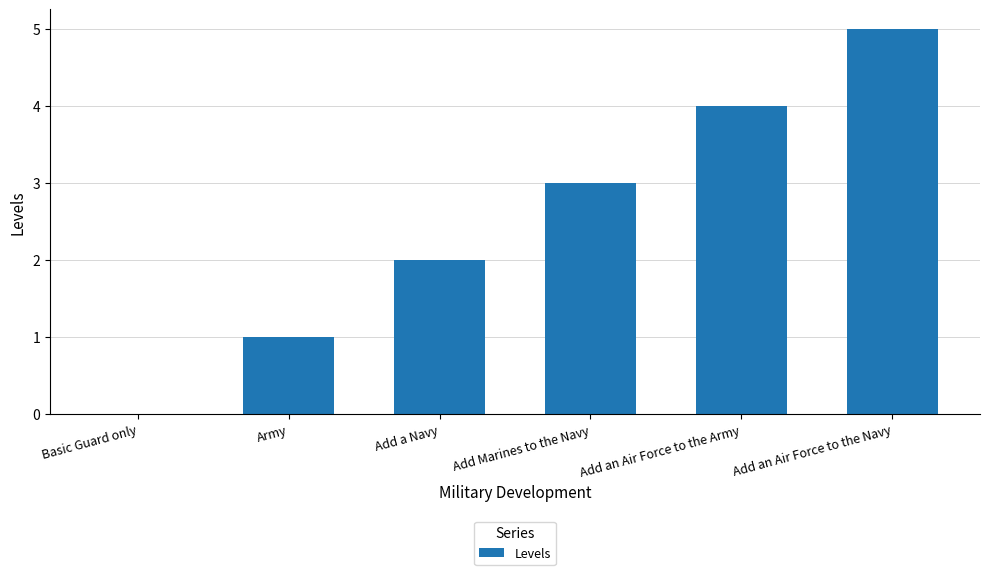

Which has a higher value, Add an Air Force to the Navy or Add an Air Force to the Army?

Add an Air Force to the Navy